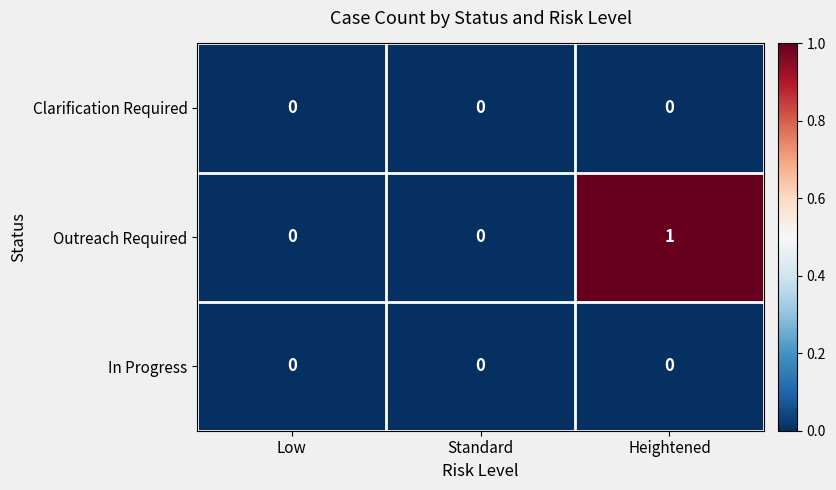

What is the maximum value shown in the chart?

1